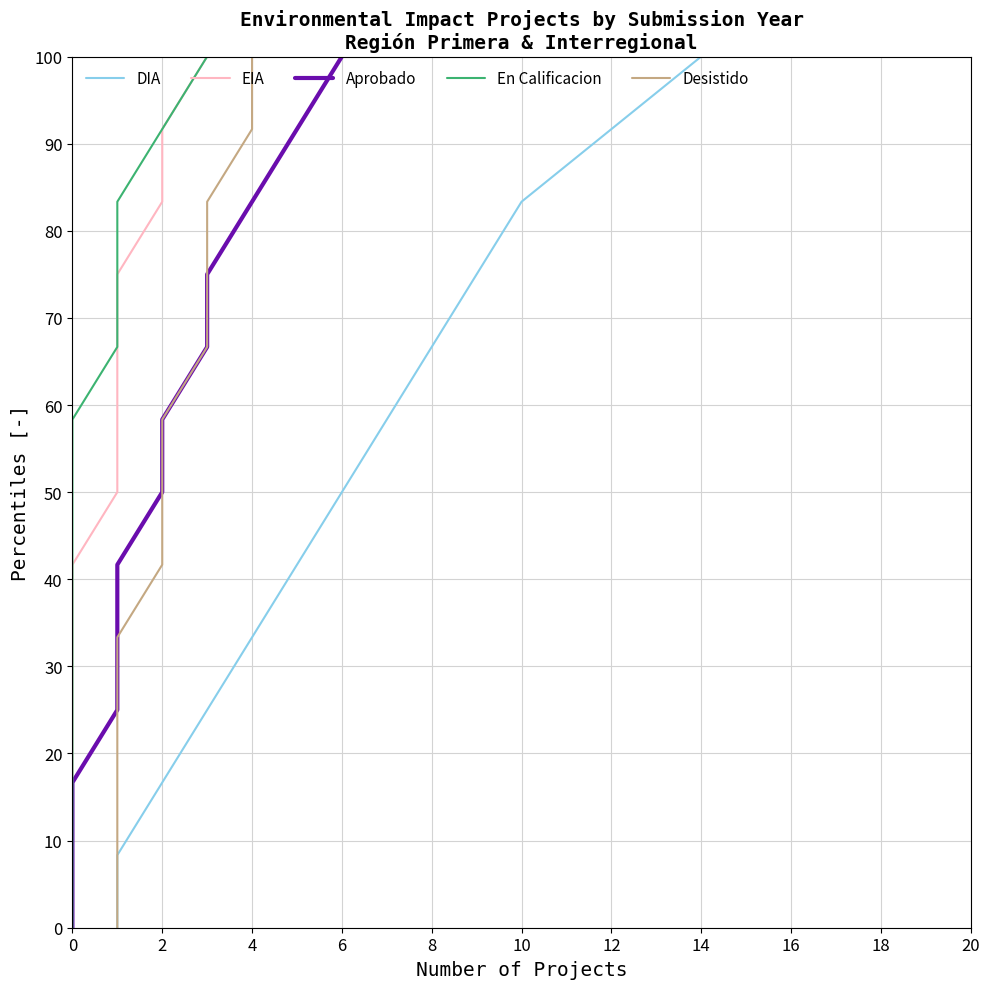

What is the label of the 10th point from the left?

16